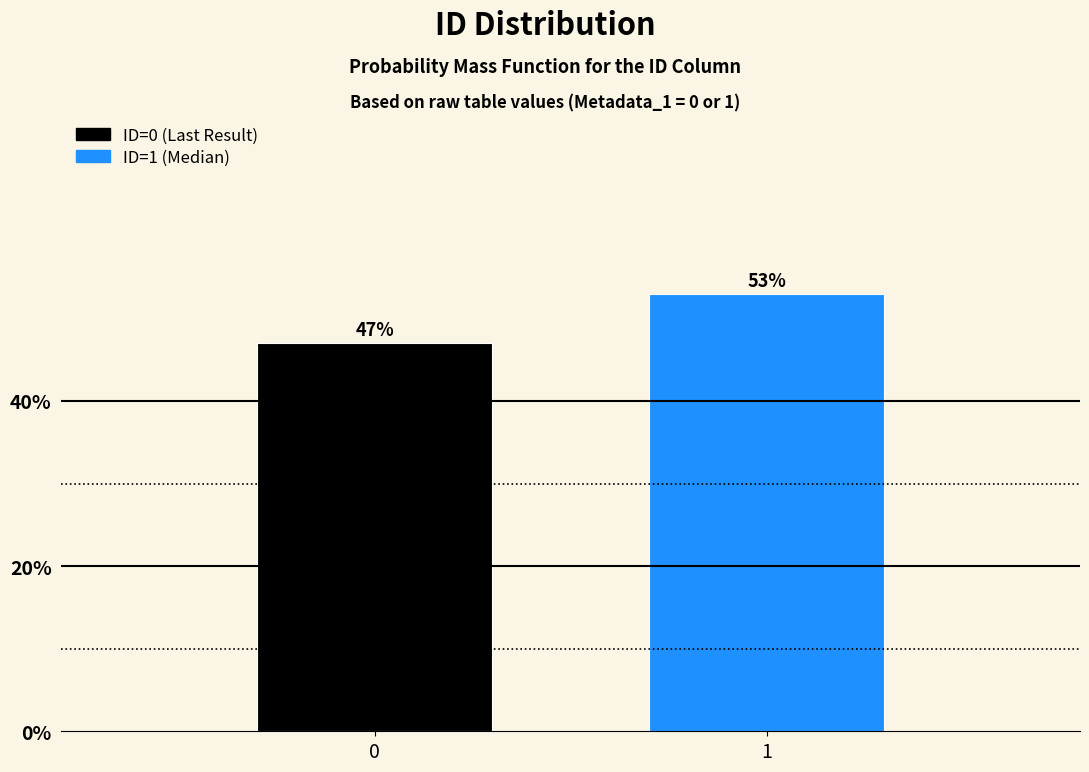

Reading left to right, list all the values displayed in this chart.

0=47	1=53